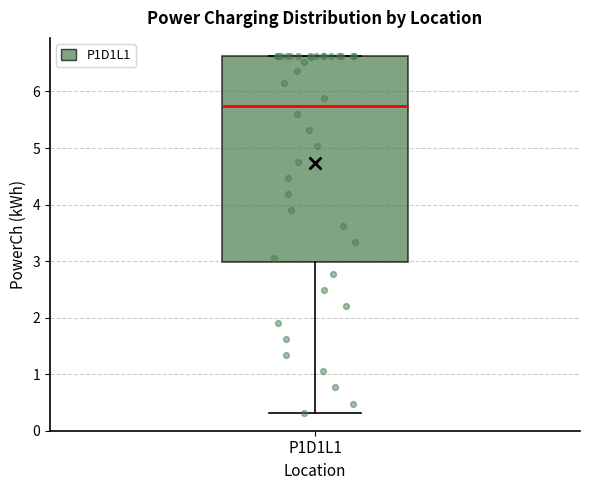

Where is the upper edge of the box for P1D1L1 on the y-axis? The values are not printed on the chart, so give them approximately, as read against the axis.

6.6